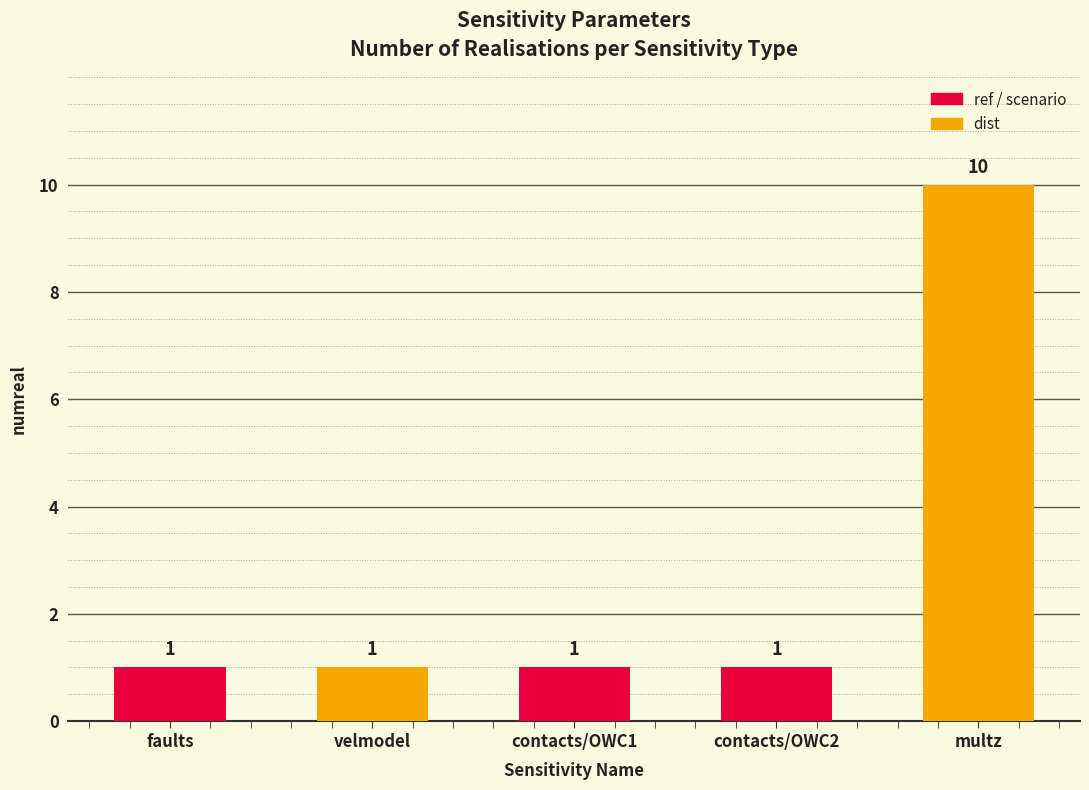

Reading right to left, what are all the values shown in this chart?

10	1	1	1	1